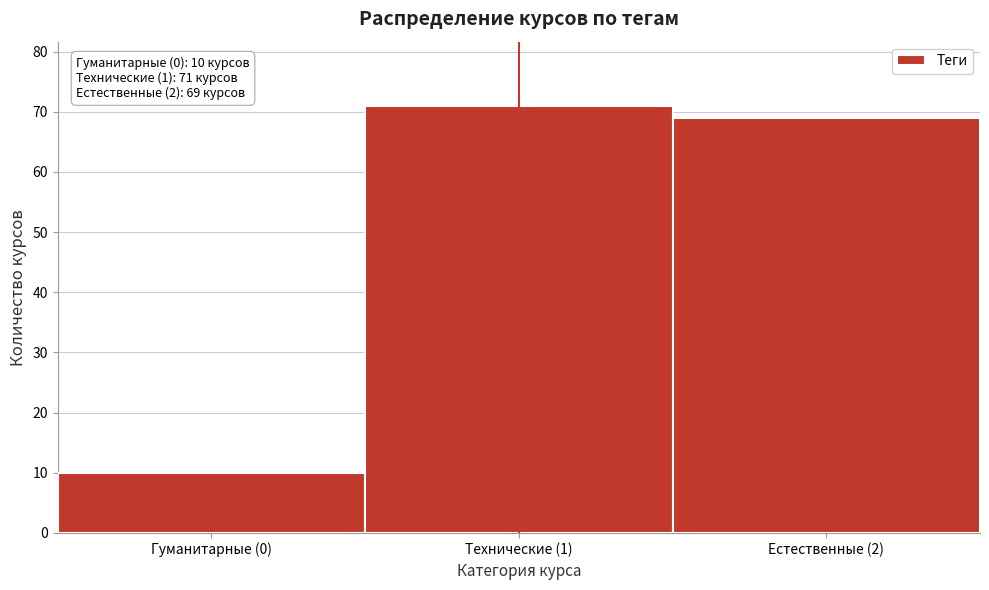

Reading left to right, list all the values displayed in this chart.

Гуманитарные (0)=10	Технические (1)=71	Естественные (2)=69